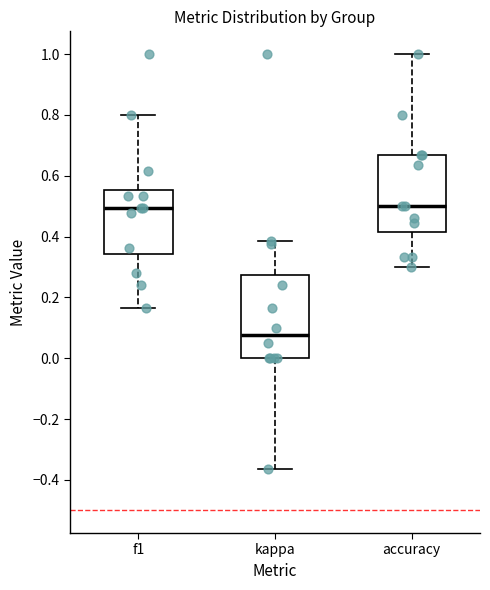

Reading left to right, read every box against the y-axis: the position of its median line, the range the box covers, and the ends of its whiskers. The values are not printed on the chart, so give them approximately, as read against the axis.

f1: median 0.50, box 0.34 to 0.56, whiskers 0.16 to 0.80
kappa: median 0.08, box 0.00 to 0.28, whiskers -0.36 to 0.38
accuracy: median 0.50, box 0.42 to 0.66, whiskers 0.30 to 1.00